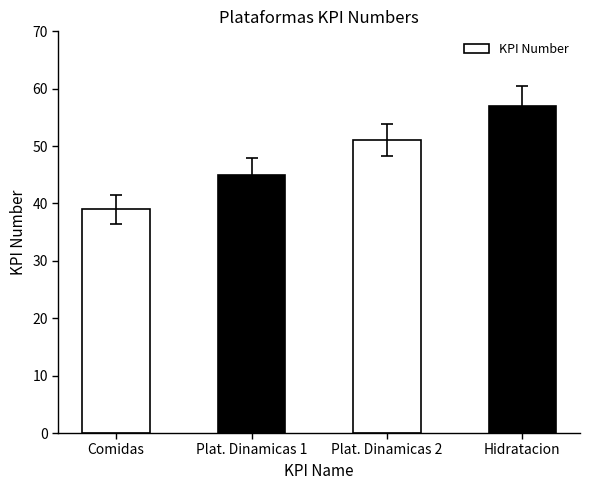

Rank the categories by value from highest to lowest.

Hidratacion, Plat. Dinamicas 2, Plat. Dinamicas 1, Comidas